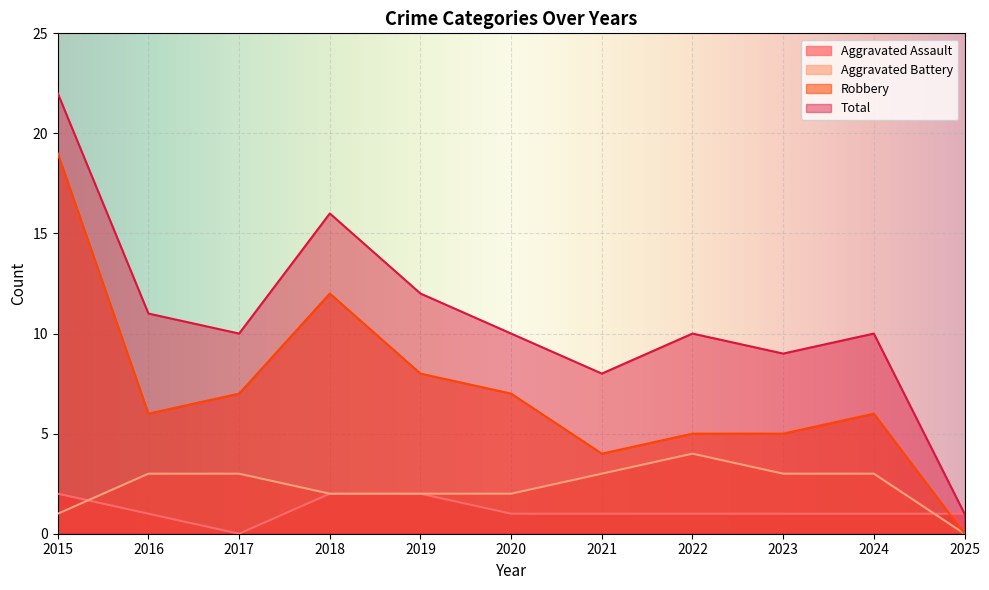

Between 2015 and 2016, which series saw the biggest shift?

Robbery